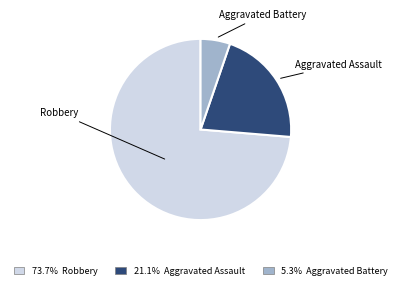

Is there a majority slice in this chart?

Yes